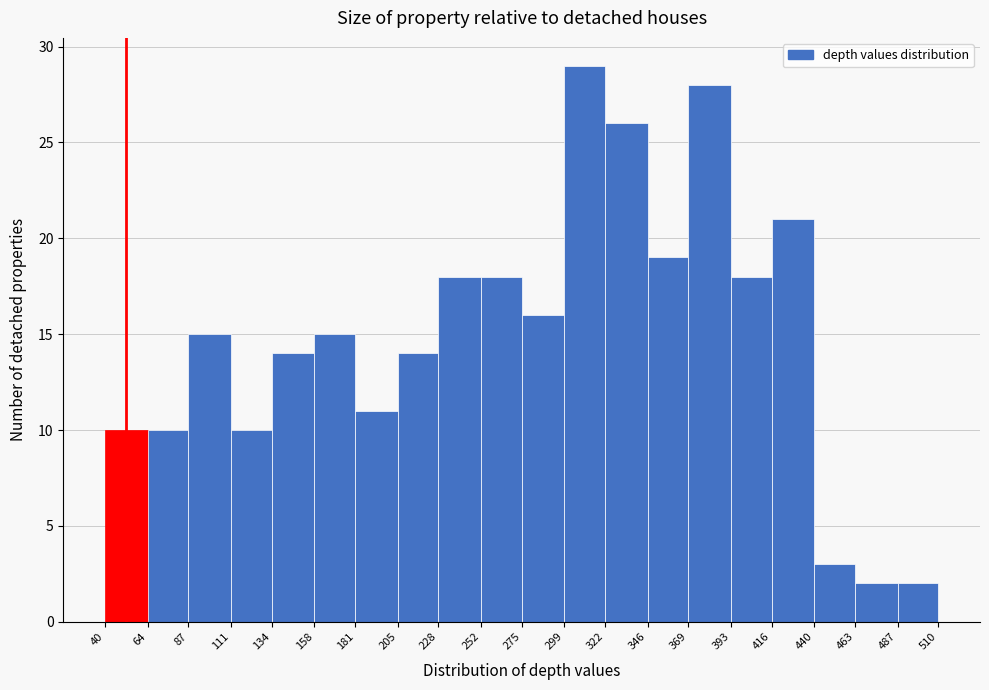

Reading left to right, list every bar in this chart as the range it spans on the x-axis followed by its height. The values are not printed on the chart, so give them approximately, as read against the axis.

40 to 64: 10
64 to 87: 10
87 to 111: 15
111 to 134: 10
134 to 158: 14
158 to 181: 15
181 to 205: 11
205 to 228: 14
228 to 252: 18
252 to 275: 18
275 to 299: 16
299 to 322: 29
322 to 346: 26
346 to 369: 19
369 to 393: 28
393 to 416: 18
416 to 440: 21
440 to 463: 3
463 to 487: 2
487 to 510: 2